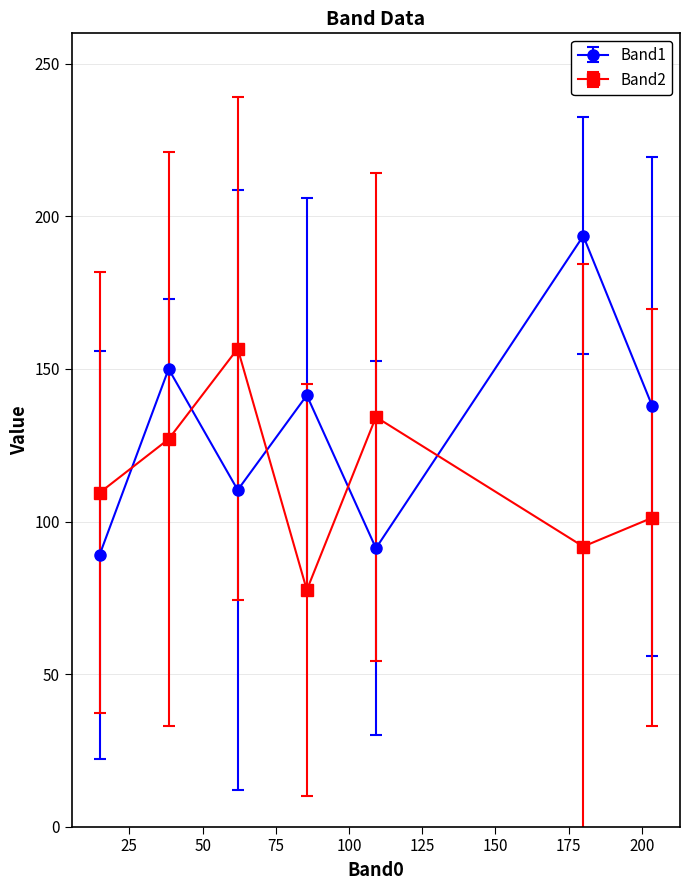

After their last crossing, which series has the higher values: Band2 or Band1?

Band1